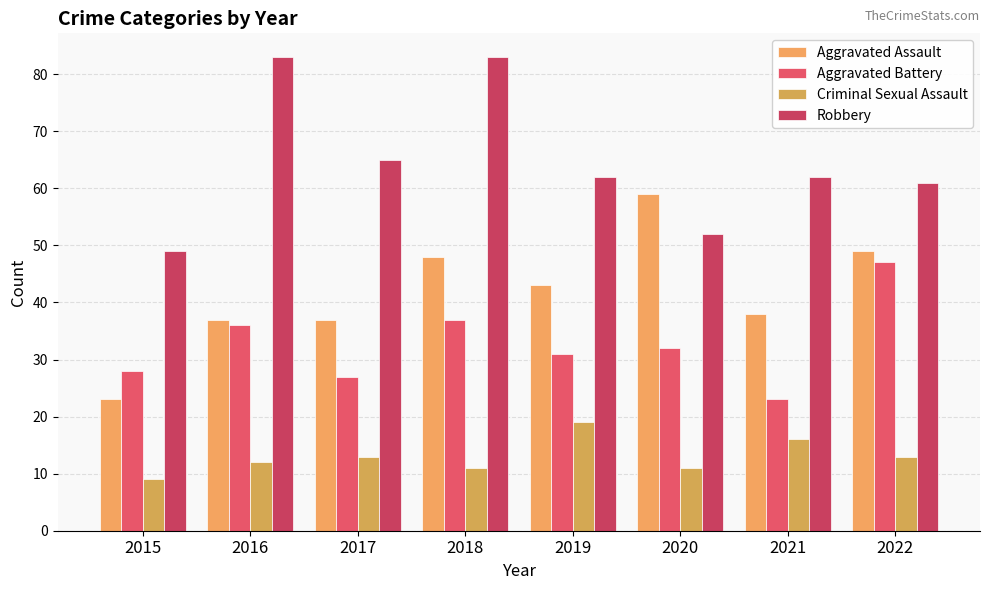

Between 2017 and 2018, which series saw the biggest shift?

Robbery